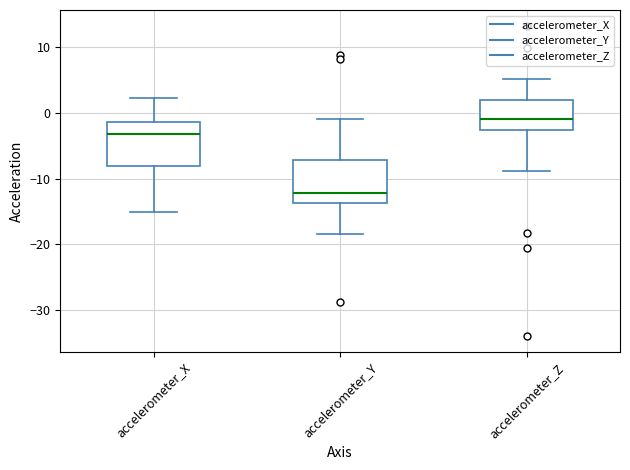

Where does the median line of the box for accelerometer_Z sit on the y-axis? The values are not printed on the chart, so give them approximately, as read against the axis.

-1